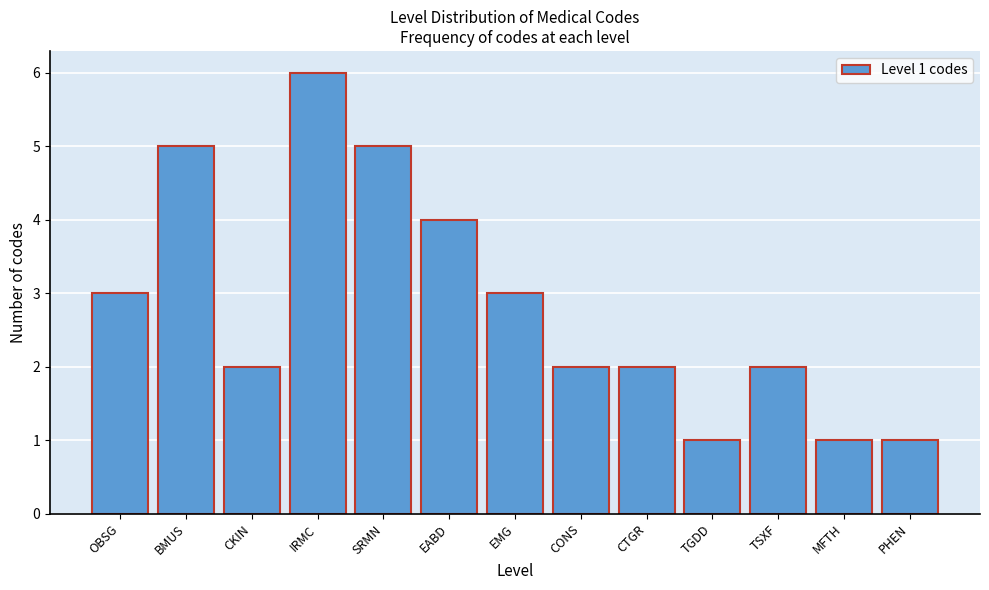

Reading left to right, extract all data points from this chart.

OBSG=3	BMUS=5	CKIN=2	IRMC=6	SRMN=5	EABD=4	EMG=3	CONS=2	CTGR=2	TGDD=1	TSXF=2	MFTH=1	PHEN=1